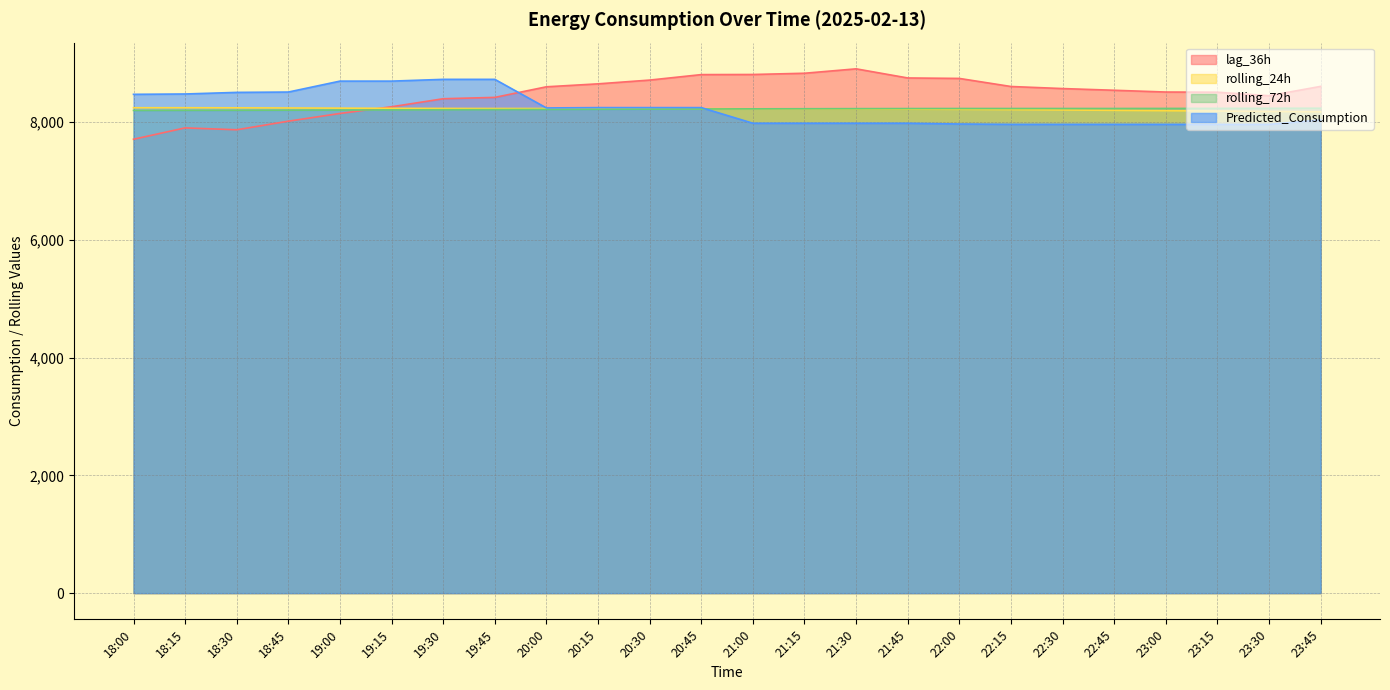

The rolling_24h series shows 3540.2 at 21:45. True or false?

False